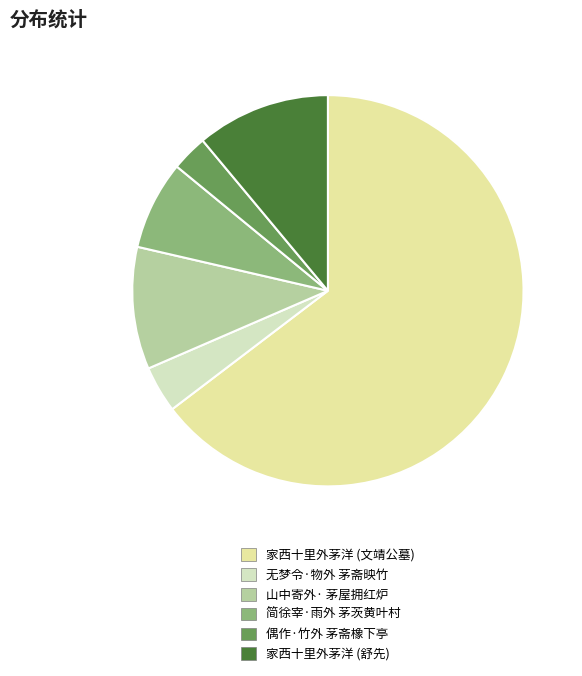

Does any single category account for the majority?

Yes